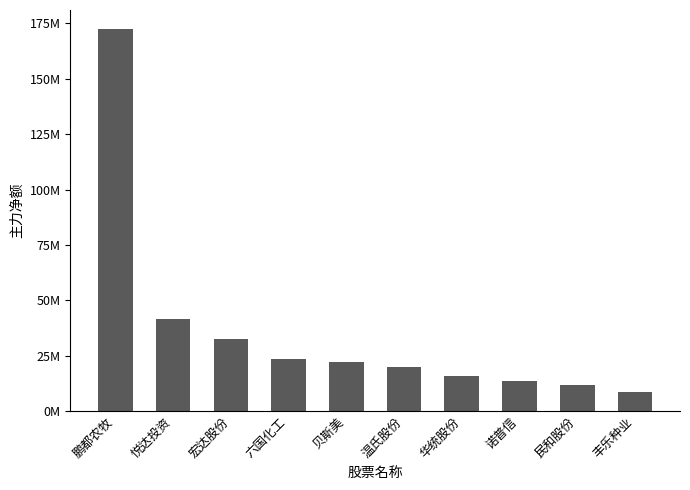

Are the bars horizontal?

No